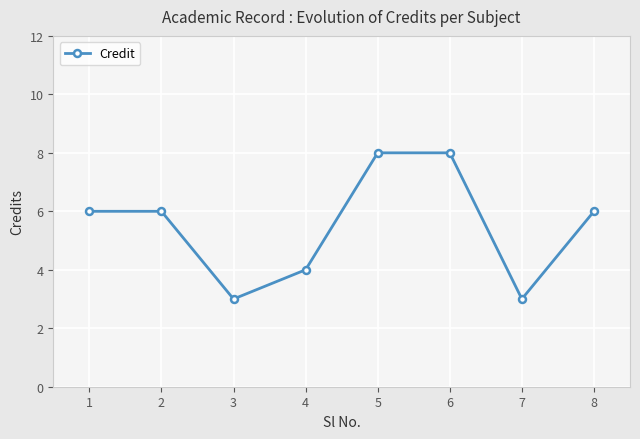

What is the change in value from 1 to 6?

+2